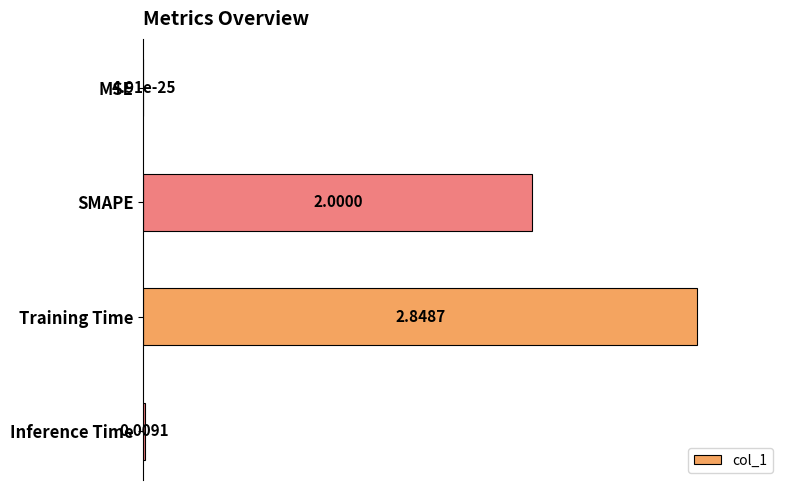

Which has a higher value, Inference Time or MSE?

Inference Time